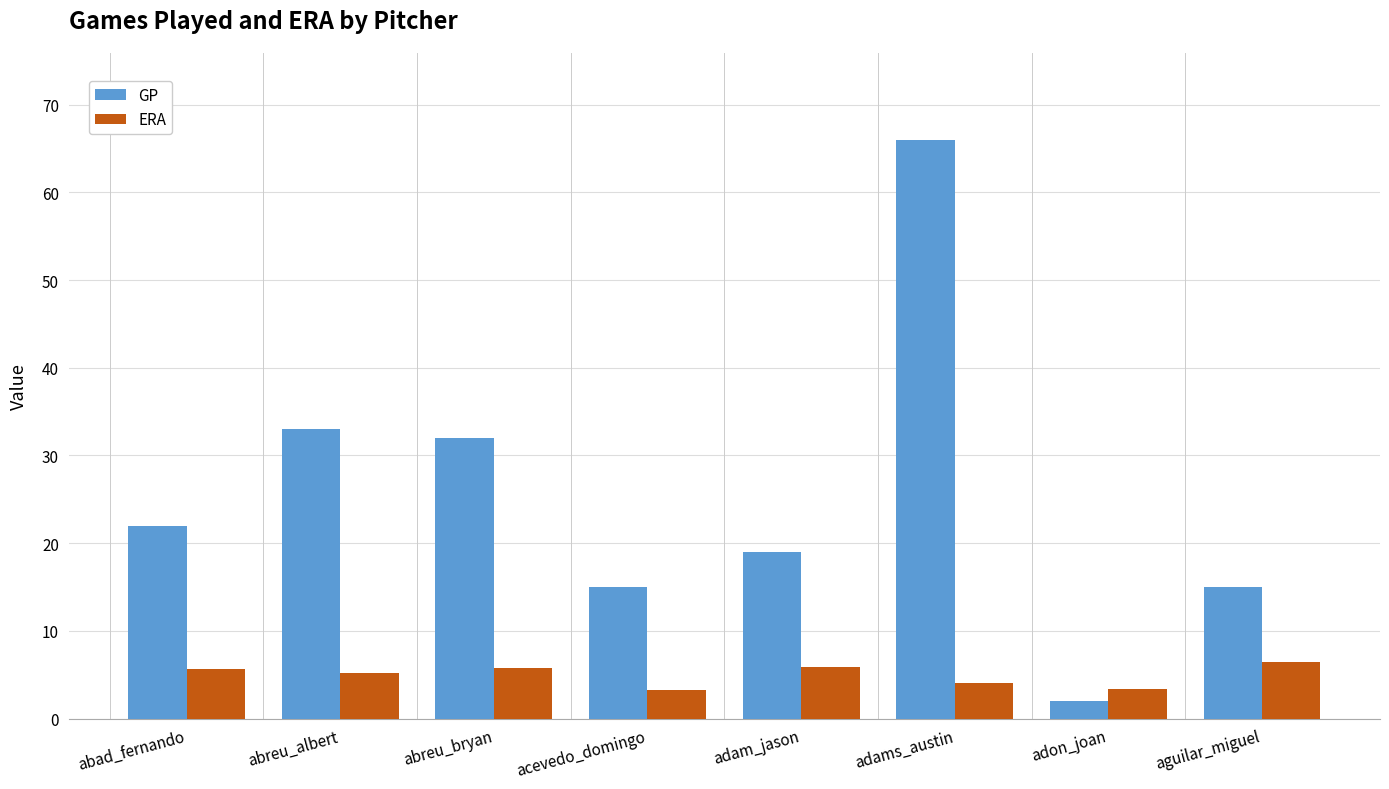

What is the spread (max minus min) of values at abad_fernando?

16.4